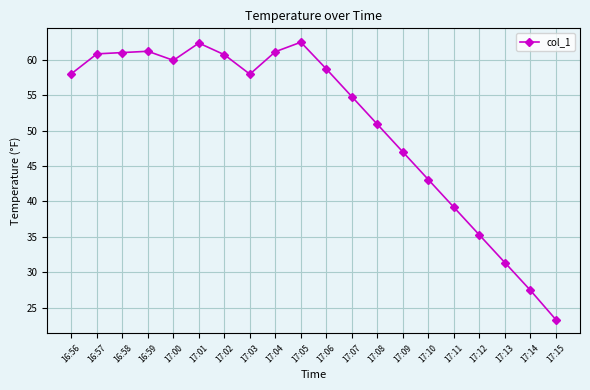

True or false: the data shows 7.5 at 17:13.

False